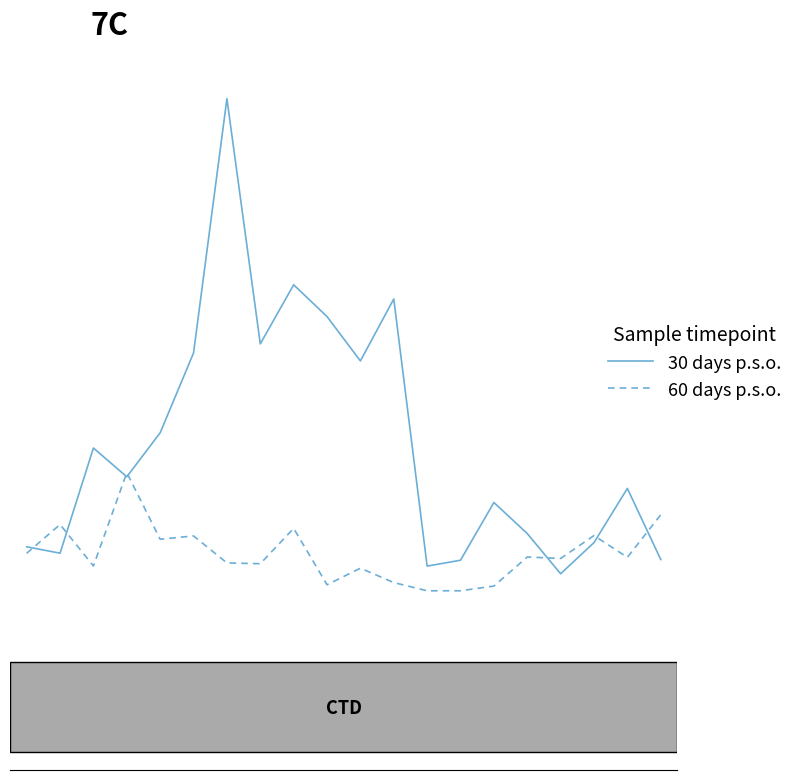

Reading left to right, extract all data points from this chart.

30 days p.s.o.: 117383.1	102223.2	350615.0	282653.1	386493.0	575016.4	1175347.0	596398.1	735945.5	660910.4	556154.9	702486.5	71800.7	85665.2	221982.1	148631.1	53674.3	127264.4	255170.2	87298.8
60 days p.s.o.: 101974.6	169979.5	72037.5	292372.2	135171.9	143023.9	79318.4	77428.0	160874.4	27744.5	66838.7	32886.9	13510.0	13535.0	24631.3	93264.2	89785.6	143861.3	92502.7	192910.6